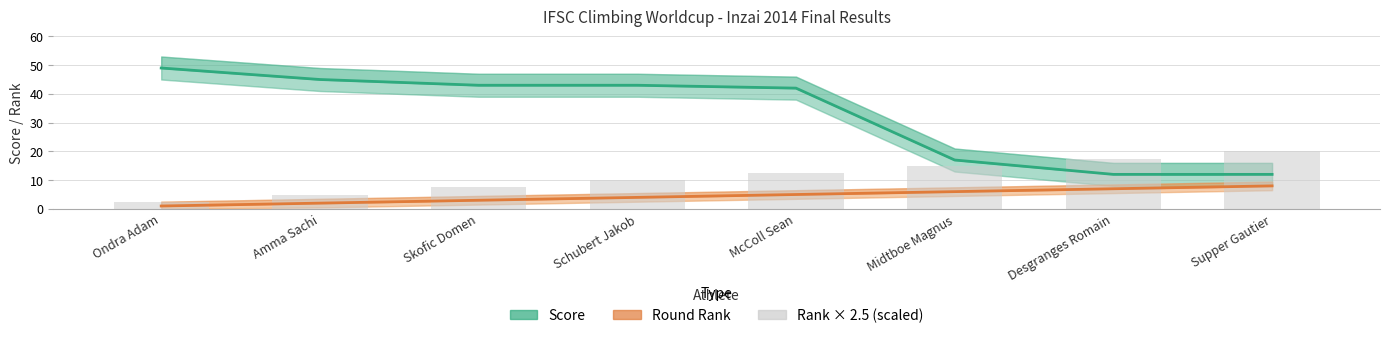

What is the minimum value for Round Rank?

1